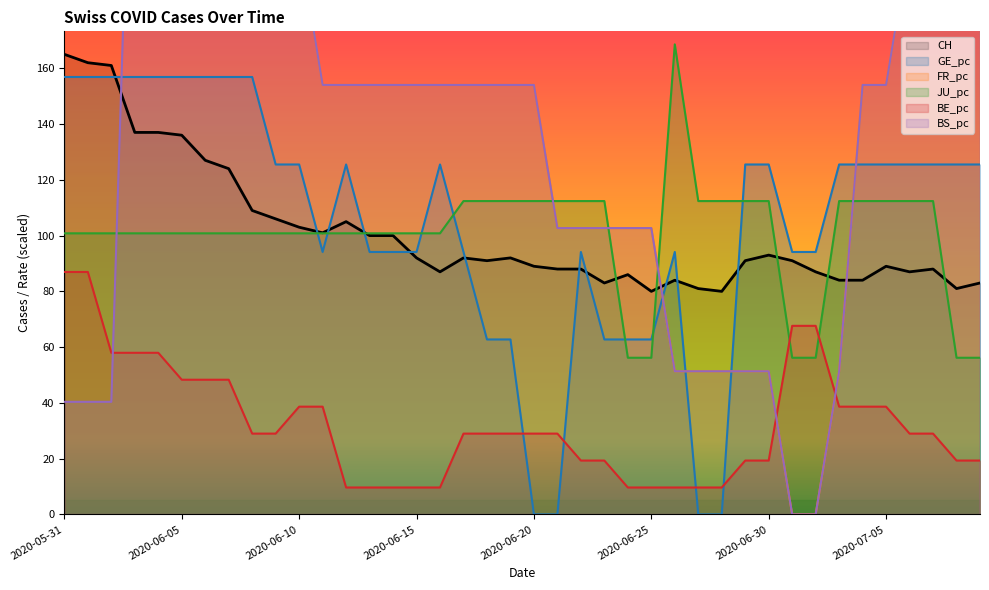

How many times do JU_pc and FR_pc cross each other?

4